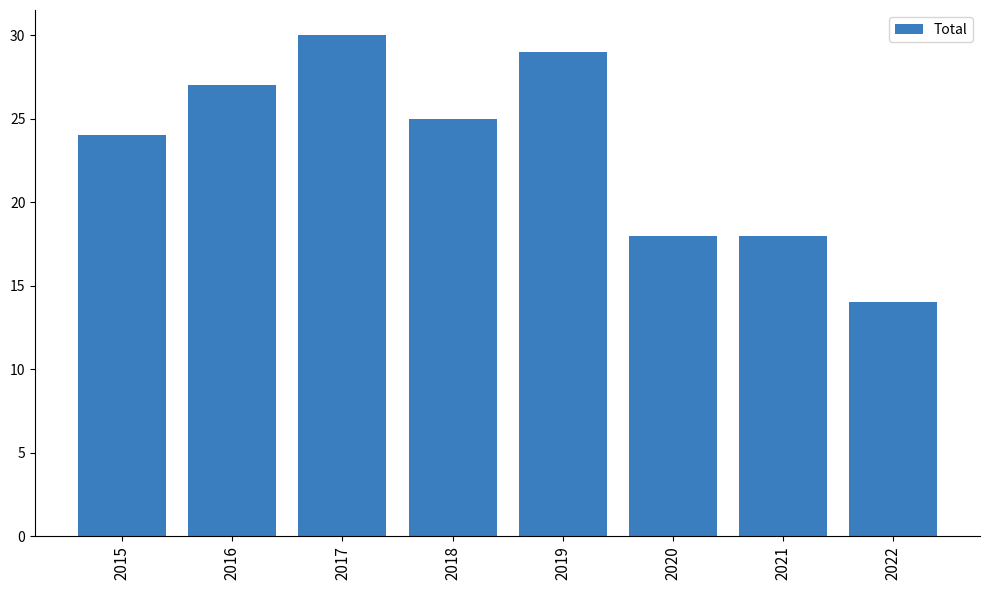

The value at 2018 is 25. True or false?

True